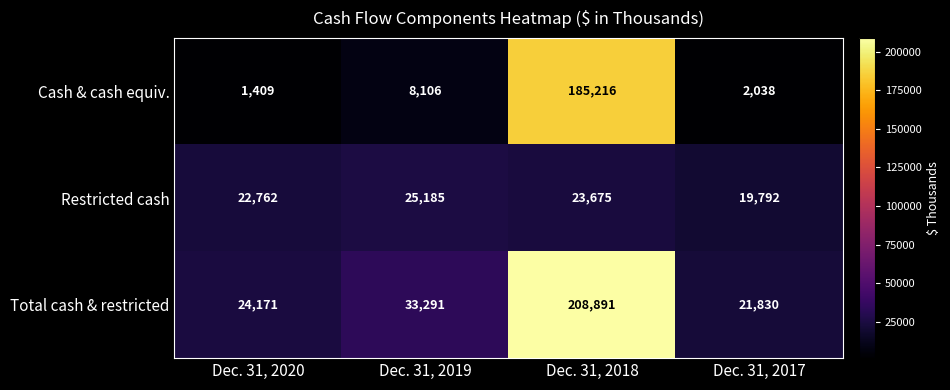

What is the sum of all Restricted cash values?

91414